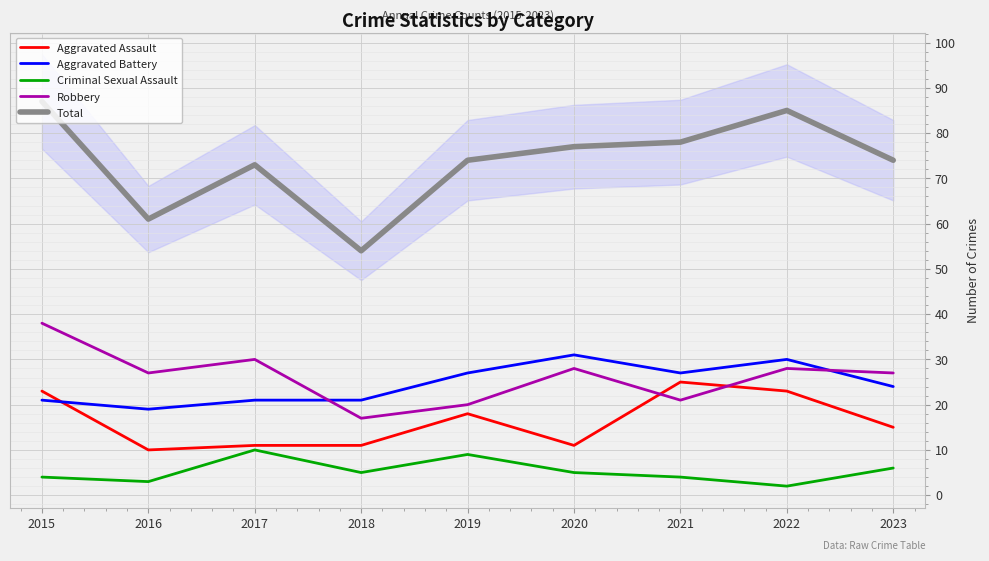

True or false: Robbery has more than 0 points higher than both neighbors.

True